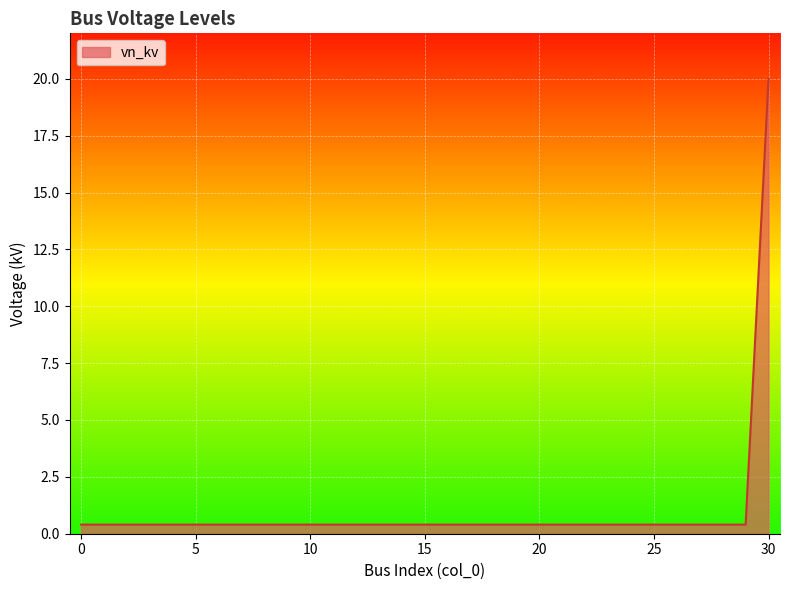

What is the greatest value displayed?

20.0